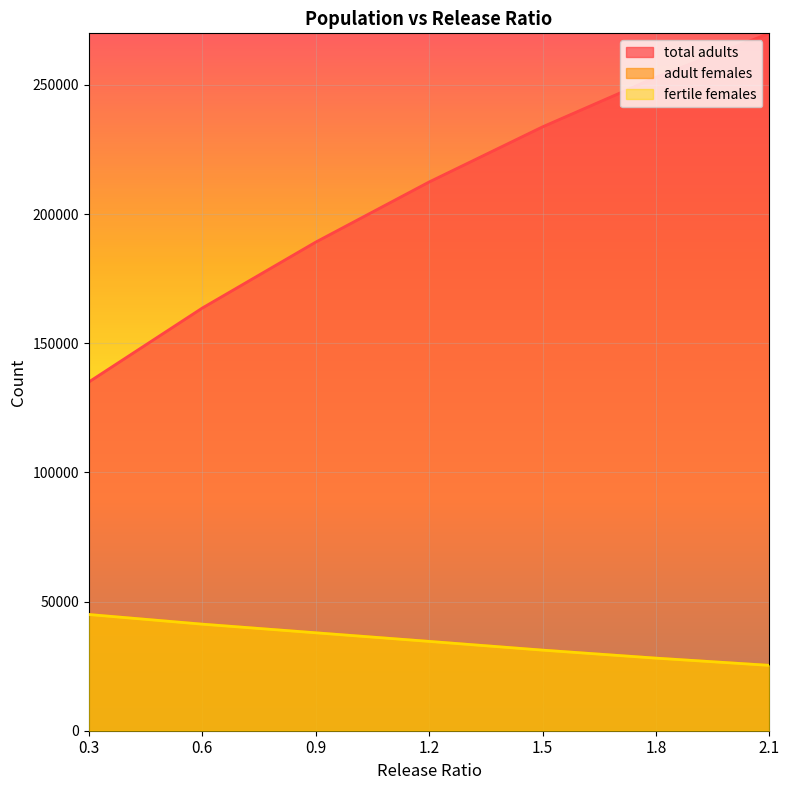

What is the lowest value of the fertile females series?

25300.0